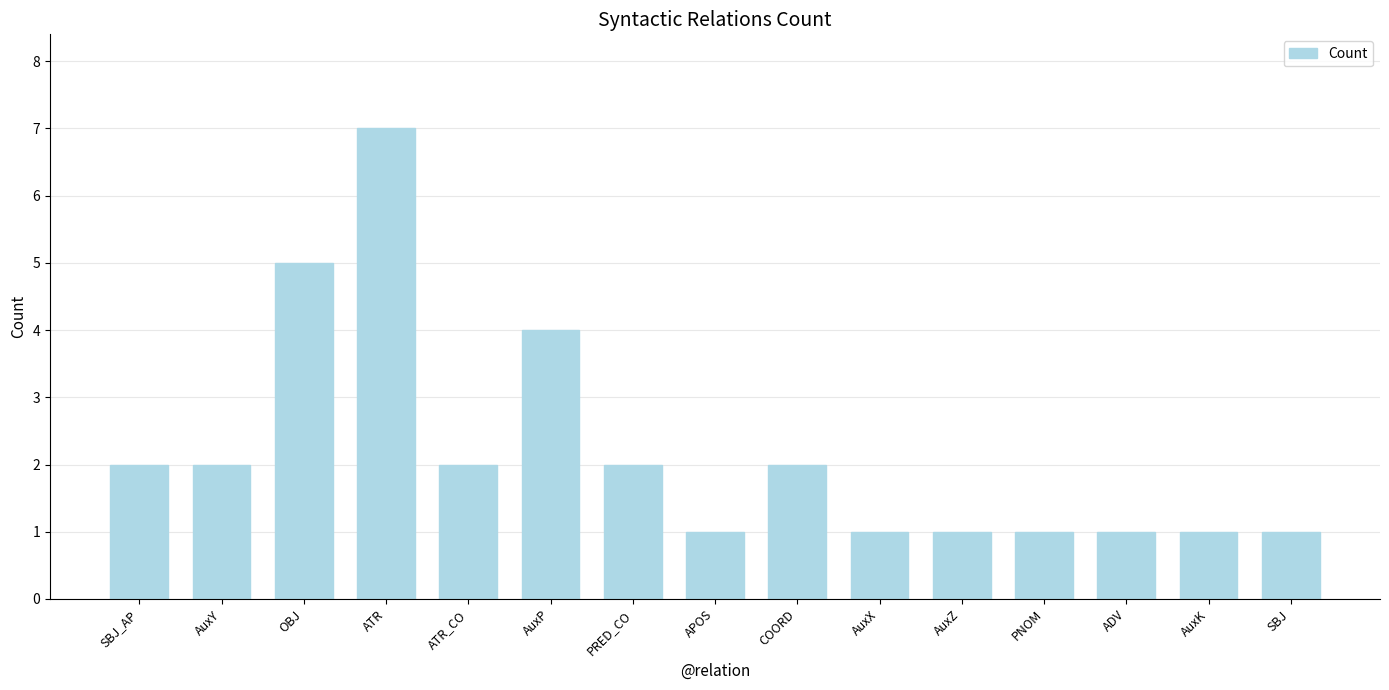

What is the difference between the maximum and minimum values?

6